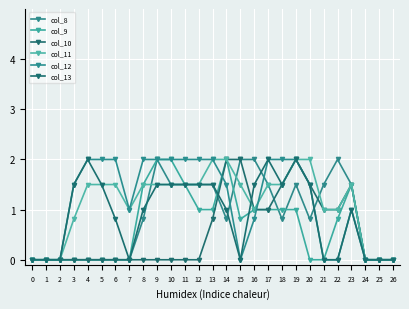

Which series ends up on top after the final intersection of col_12 and col_10?

col_12